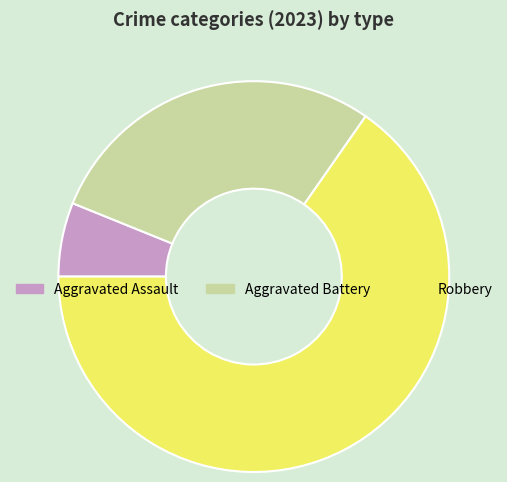

Is the sum of Aggravated Assault and Aggravated Battery greater than half?

No